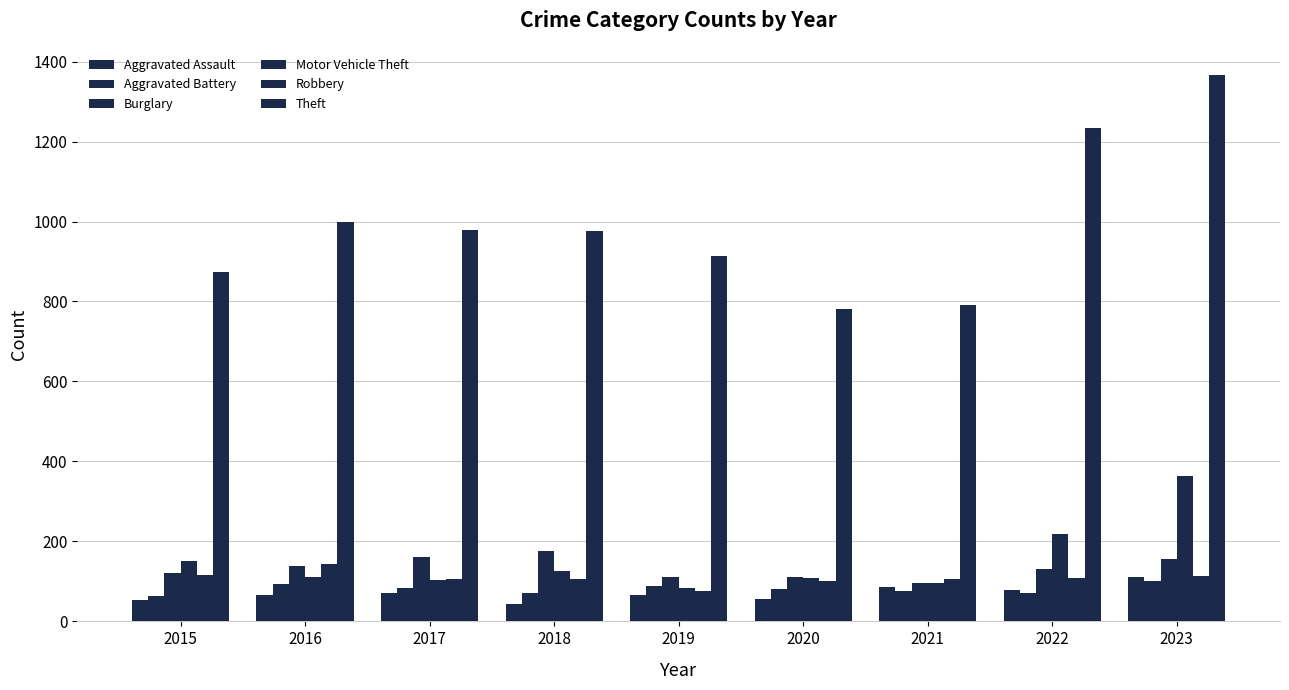

Which has a higher value, 2020 or 2016?

2016